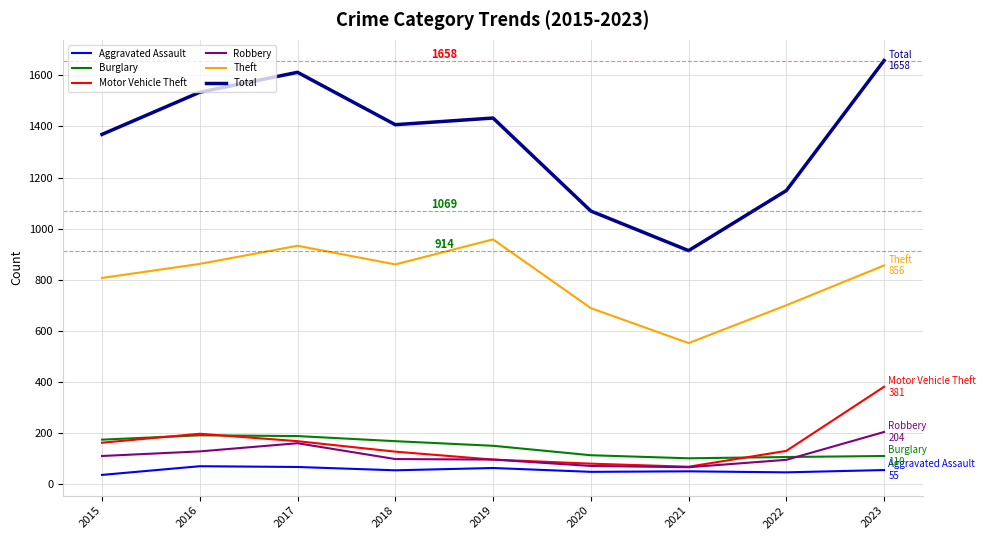

What is the minimum value for Robbery?

66